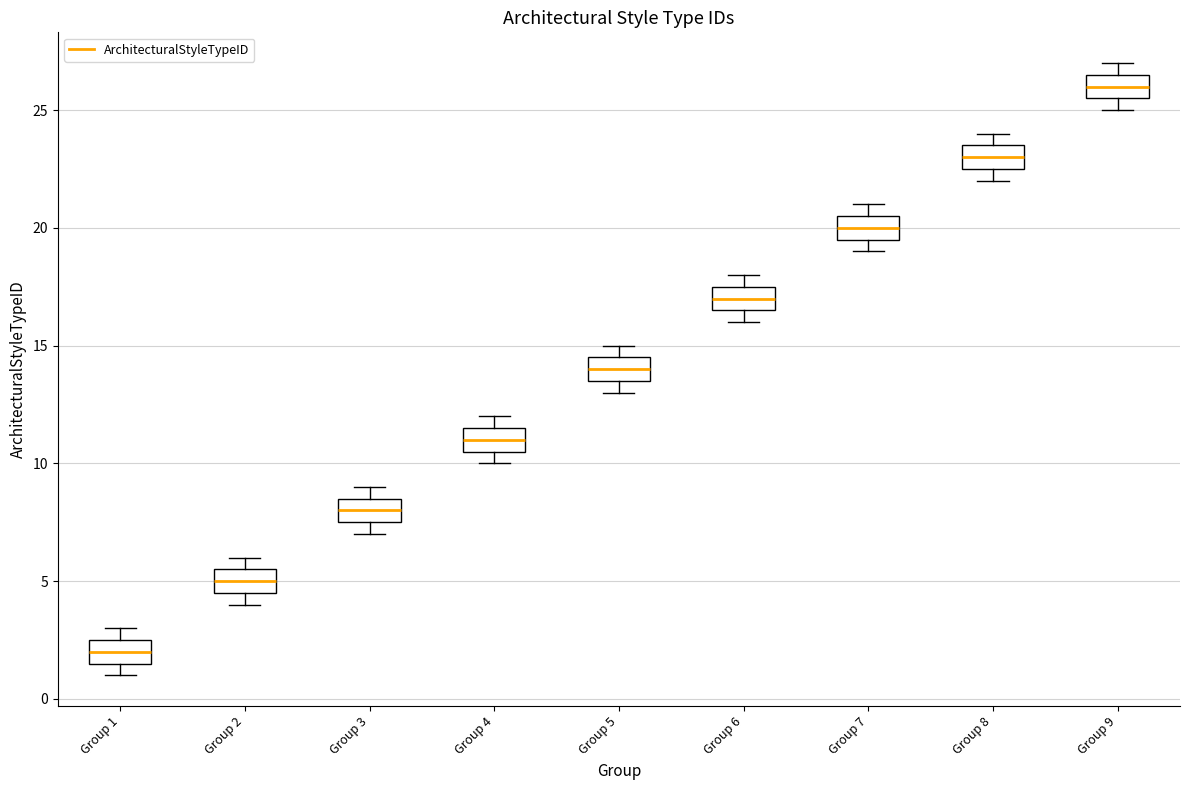

Reading left to right, transcribe this box plot: for each box, give where its median line is, the range the box spans, and where its two whiskers end, as read against the y-axis. The values are not printed on the chart, so give them approximately, as read against the axis.

Group 1: median 2.0, box 1.5 to 2.5, whiskers 1.0 to 3.0
Group 2: median 5.0, box 4.5 to 5.5, whiskers 4.0 to 6.0
Group 3: median 8.0, box 7.5 to 8.5, whiskers 7.0 to 9.0
Group 4: median 11.0, box 10.5 to 11.5, whiskers 10.0 to 12.0
Group 5: median 14.0, box 13.5 to 14.5, whiskers 13.0 to 15.0
Group 6: median 17.0, box 16.5 to 17.5, whiskers 16.0 to 18.0
Group 7: median 20.0, box 19.5 to 20.5, whiskers 19.0 to 21.0
Group 8: median 23.0, box 22.5 to 23.5, whiskers 22.0 to 24.0
Group 9: median 26.0, box 25.5 to 26.5, whiskers 25.0 to 27.0